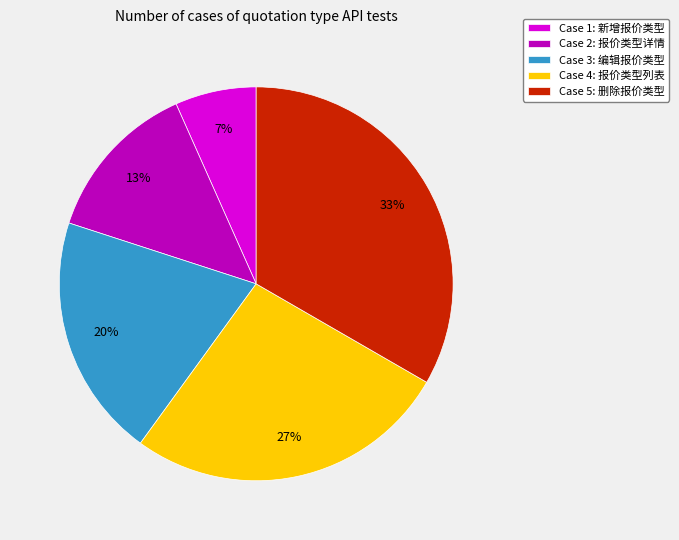

Is the sum of Case 1: 新增报价类型 and Case 2: 报价类型详情 greater than half?

No